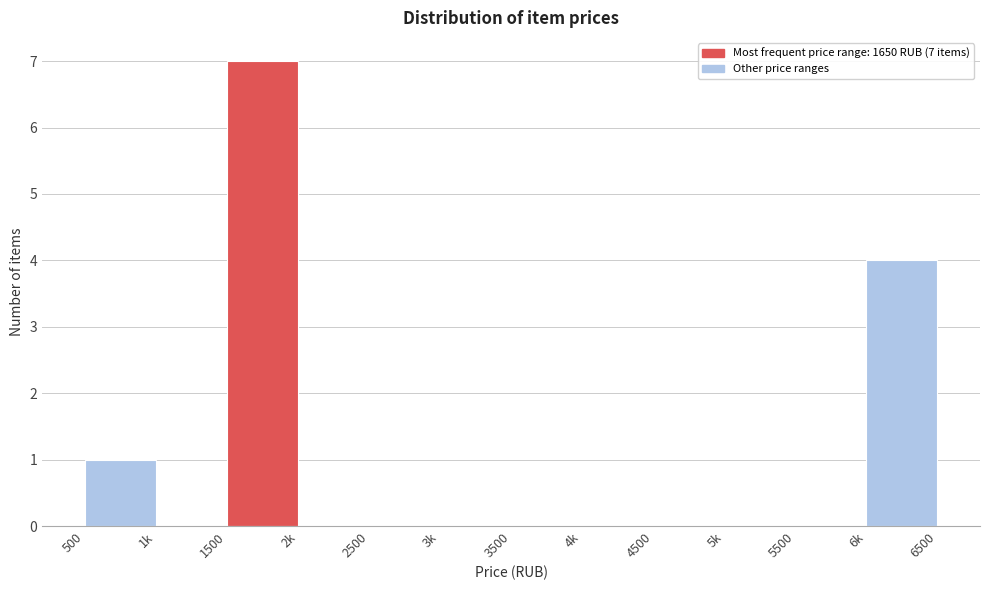

Reading left to right, list all the values displayed in this chart.

500=1	1k=0	1500=7	2k=0	2500=0	3k=0	3500=0	4k=0	4500=0	5k=0	5500=0	6k=4